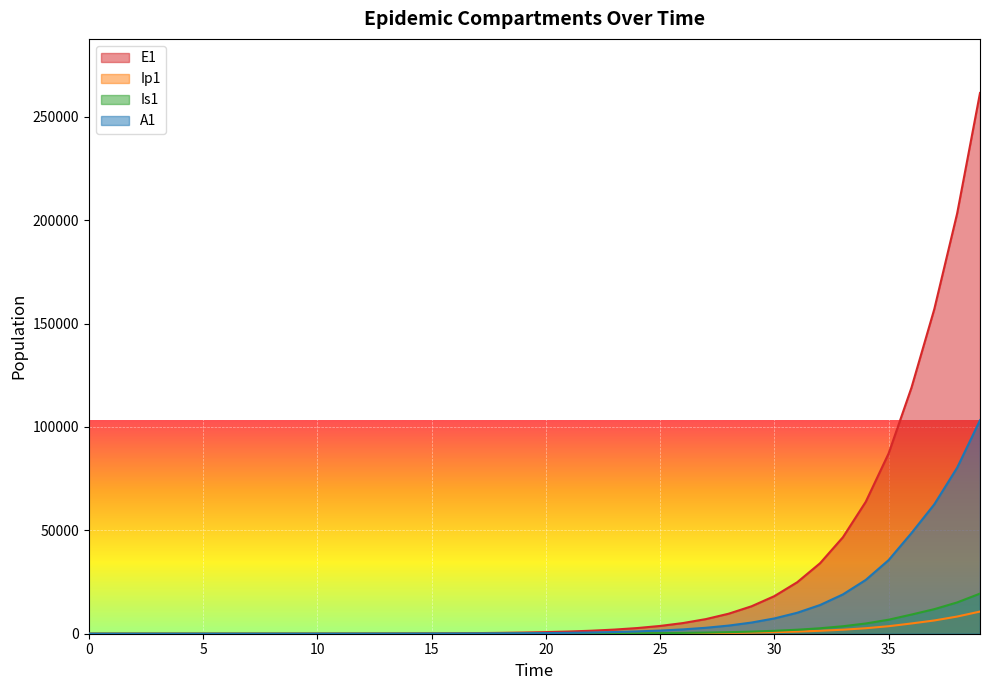

At which category is the sum across all series the highest?

39